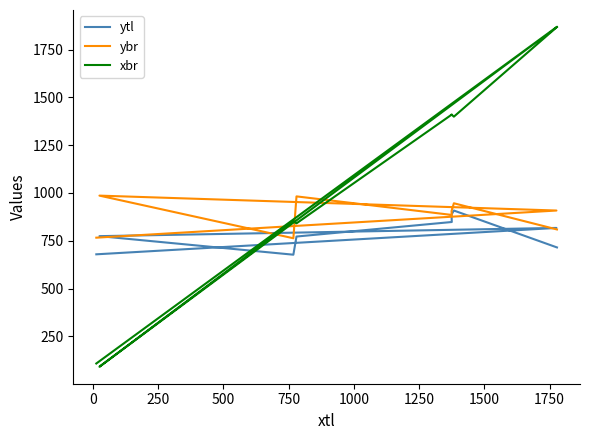

The ybr series shows 908 at 1500. True or false?

True